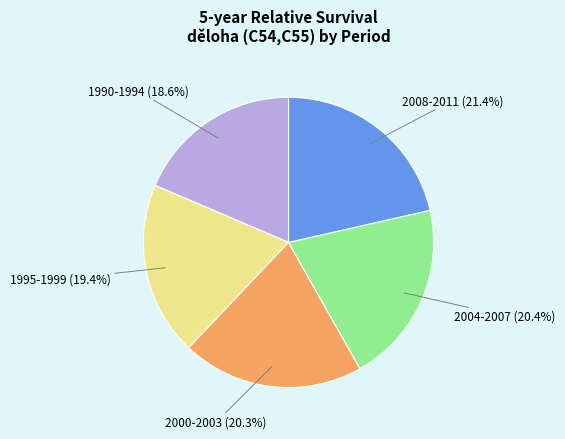

What percentage is the 2004-2007 slice, to the nearest percent?

20%